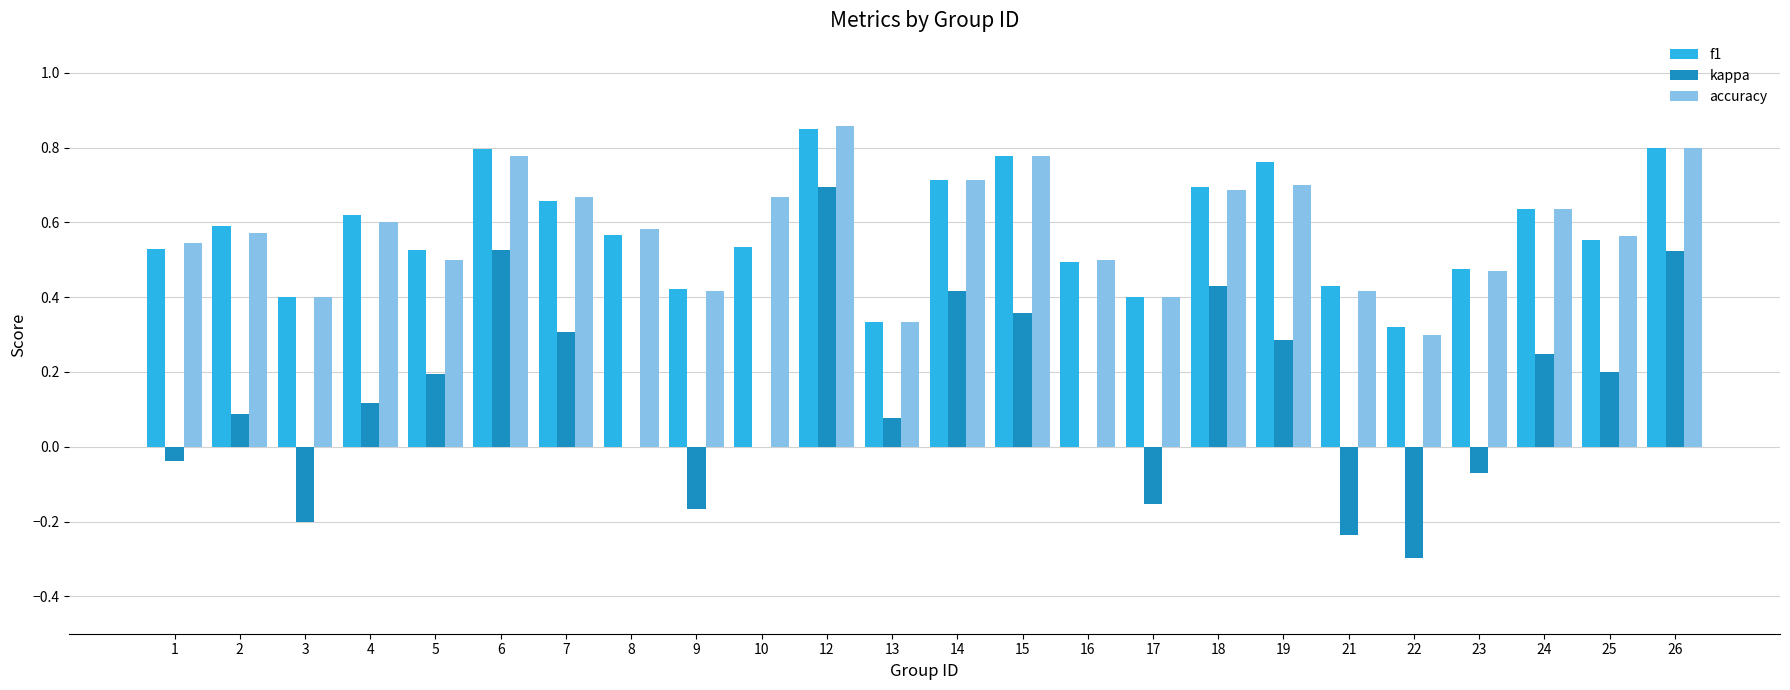

The accuracy series shows 0.1 at 17. True or false?

False